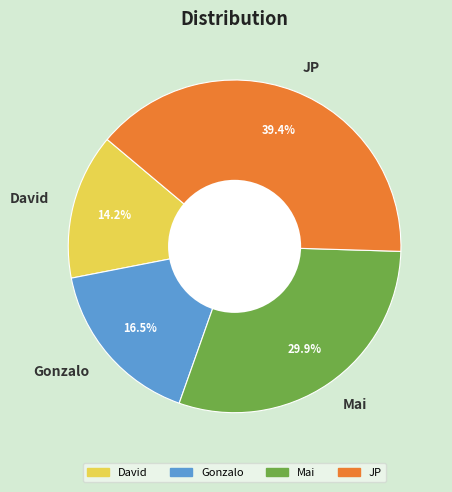

The Mai slice represents 20% of the pie. True or false?

False